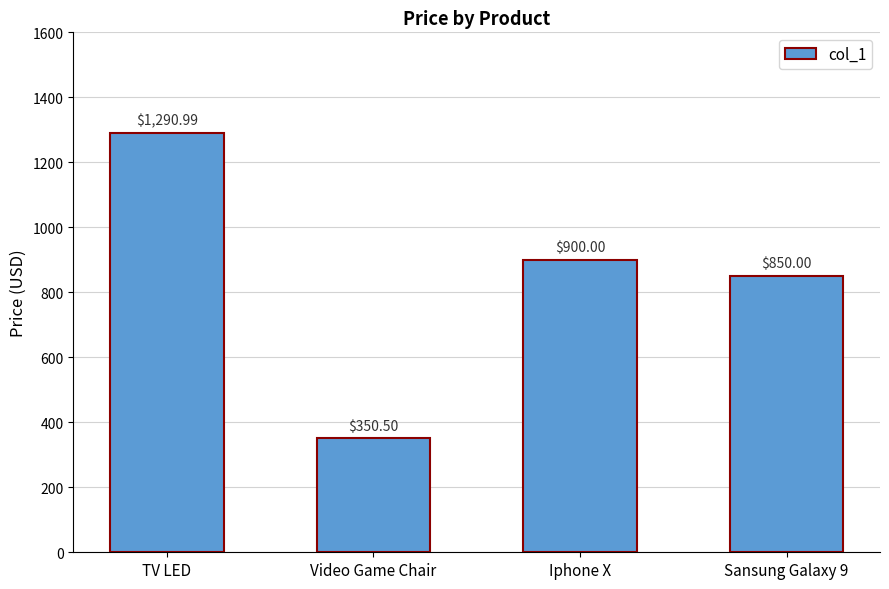

Which category has the highest value across all series?

TV LED